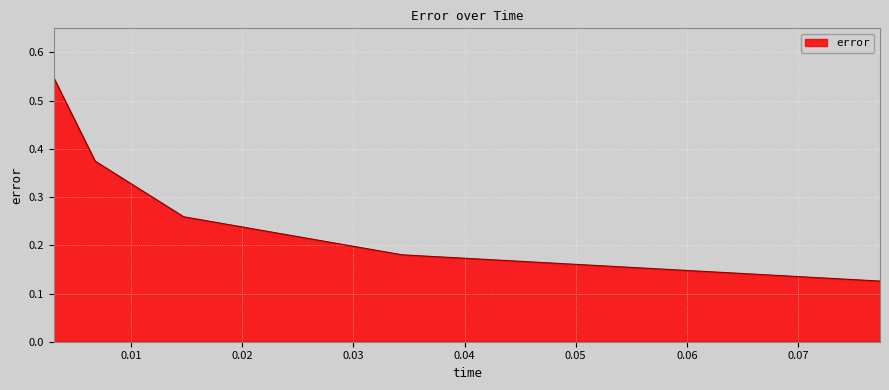

What is the sum of all values?

1.5